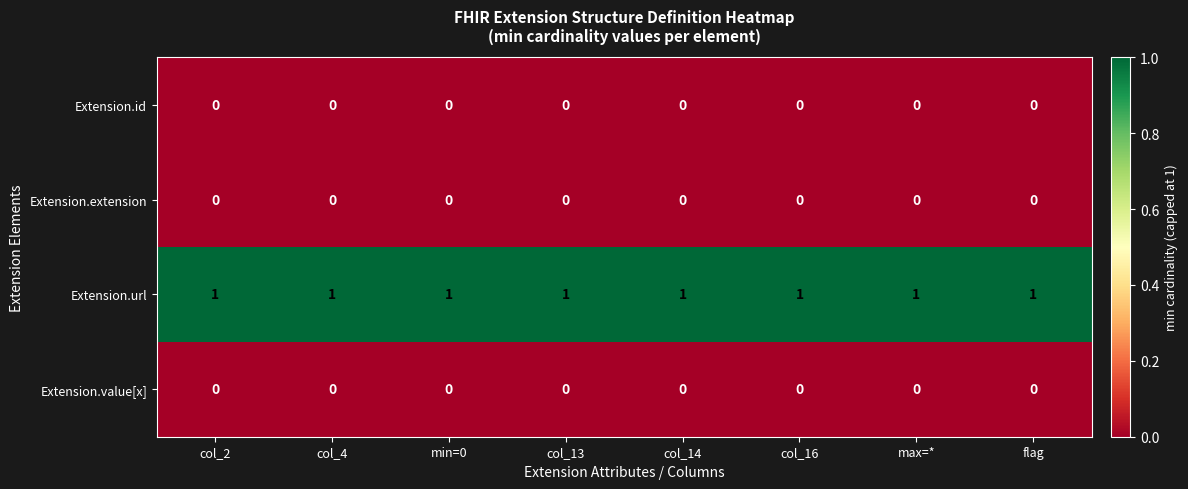

What is the greatest value displayed?

1